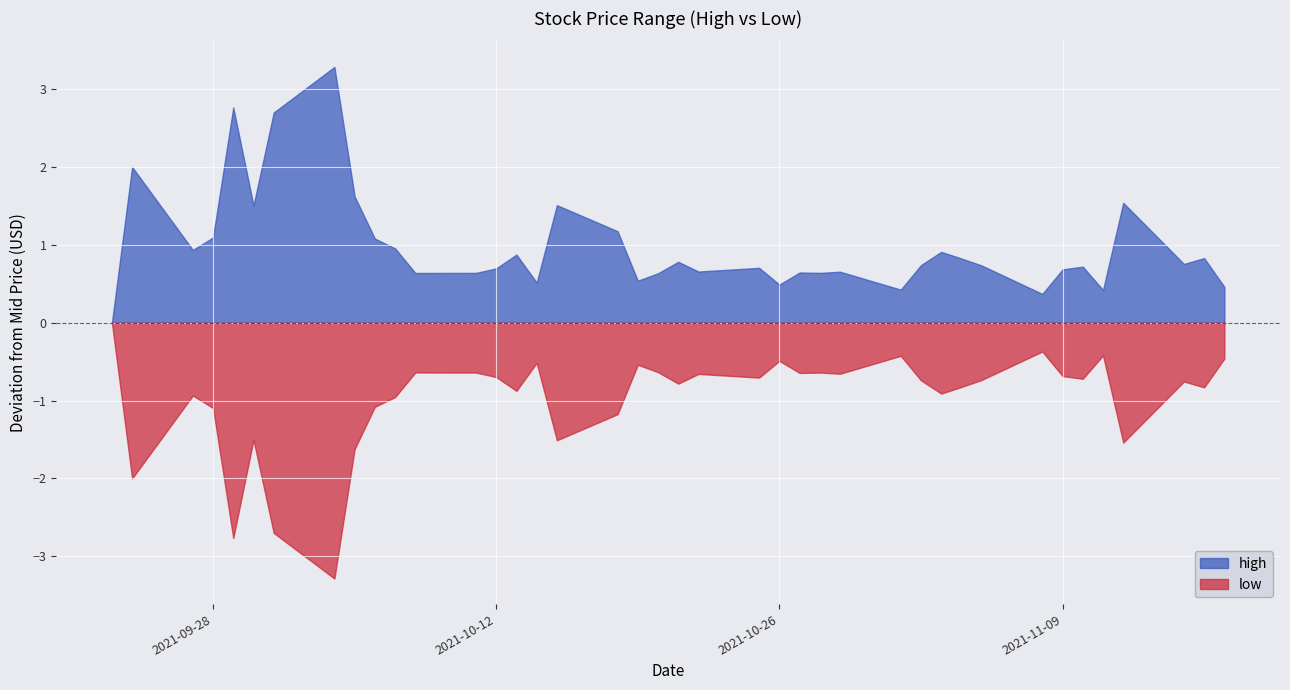

List the series in order of their overall mean, lowest first.

low, high